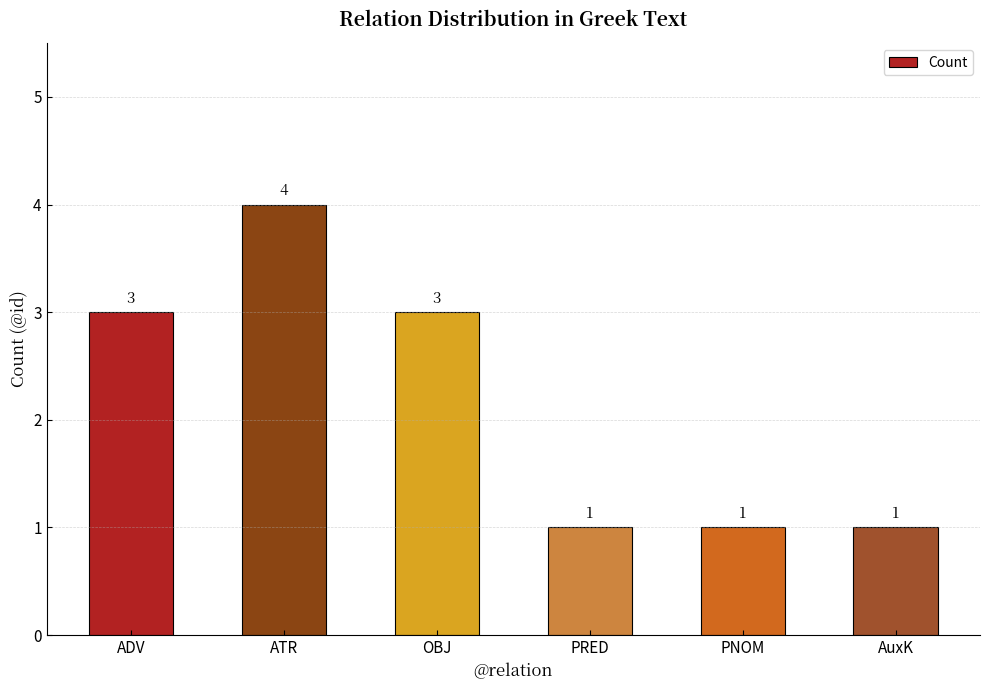

How many values are between 1 and 3?

5